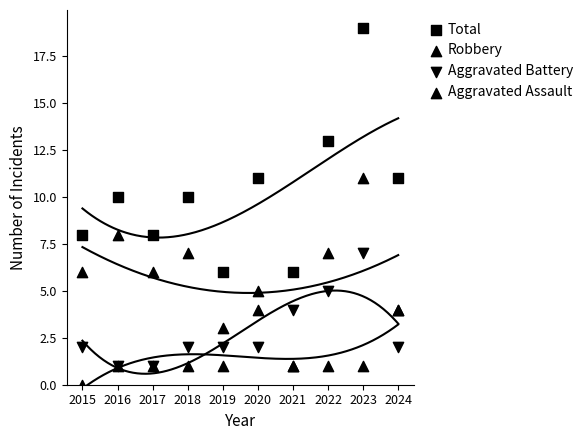

What are all the series names shown in the legend?

Total, Robbery, Aggravated Battery, Aggravated Assault